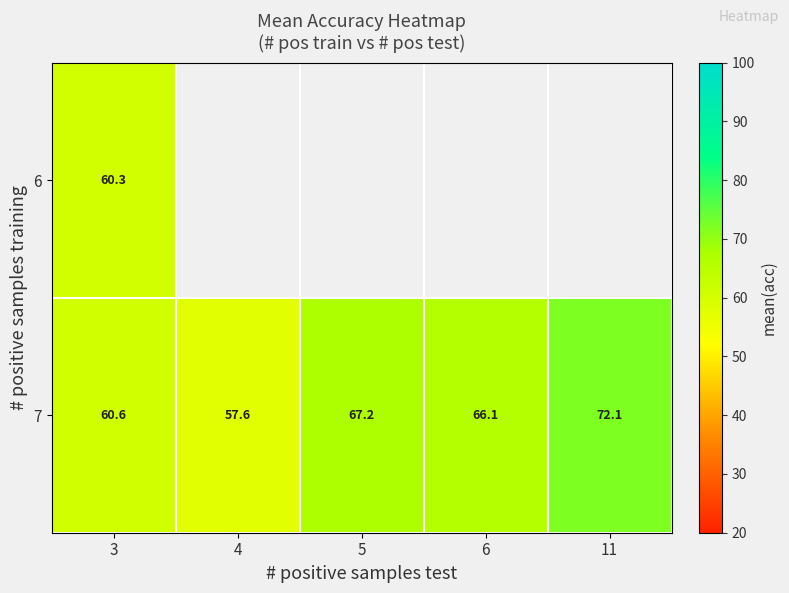

Which series has the widest spread of values?

7